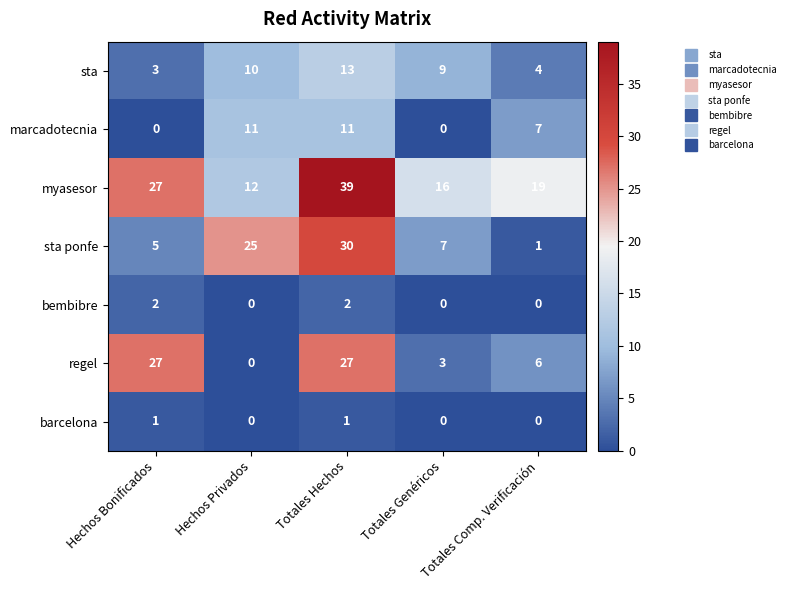

What is the sum of all sta ponfe values?

68